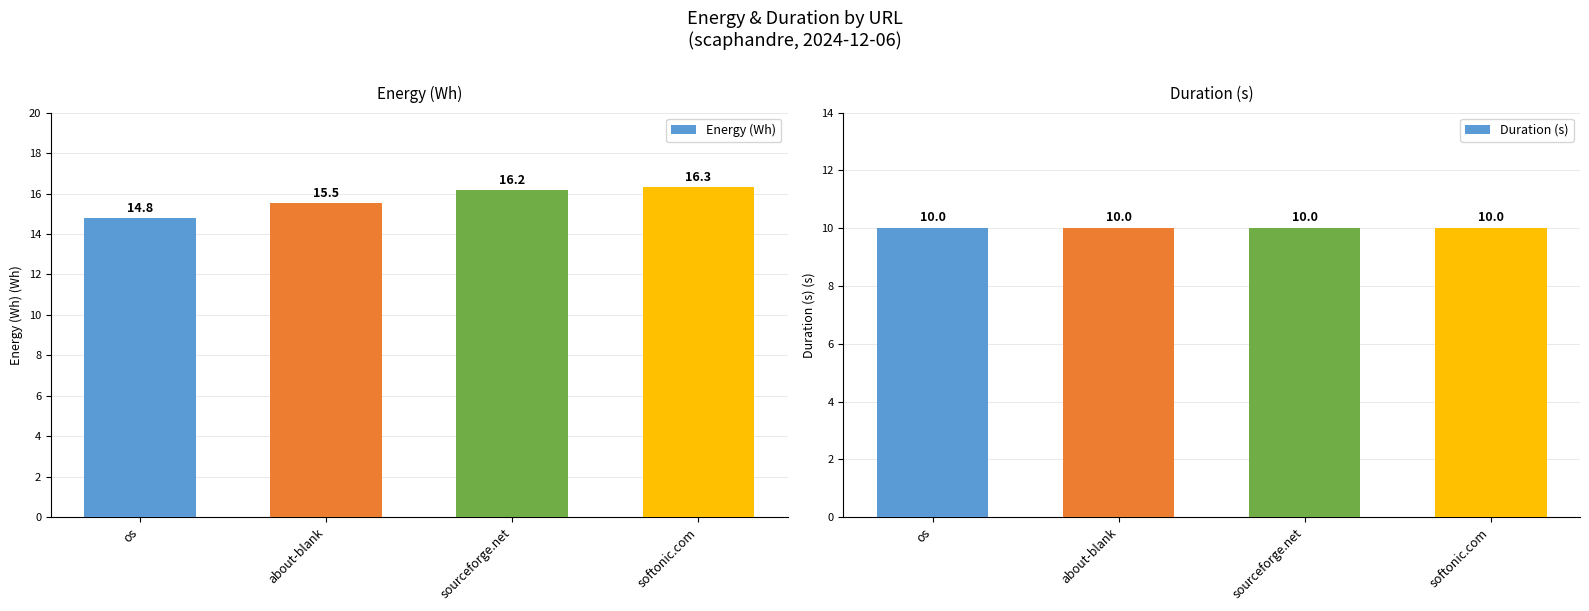

Which series has the largest total across all categories?

Energy (Wh)